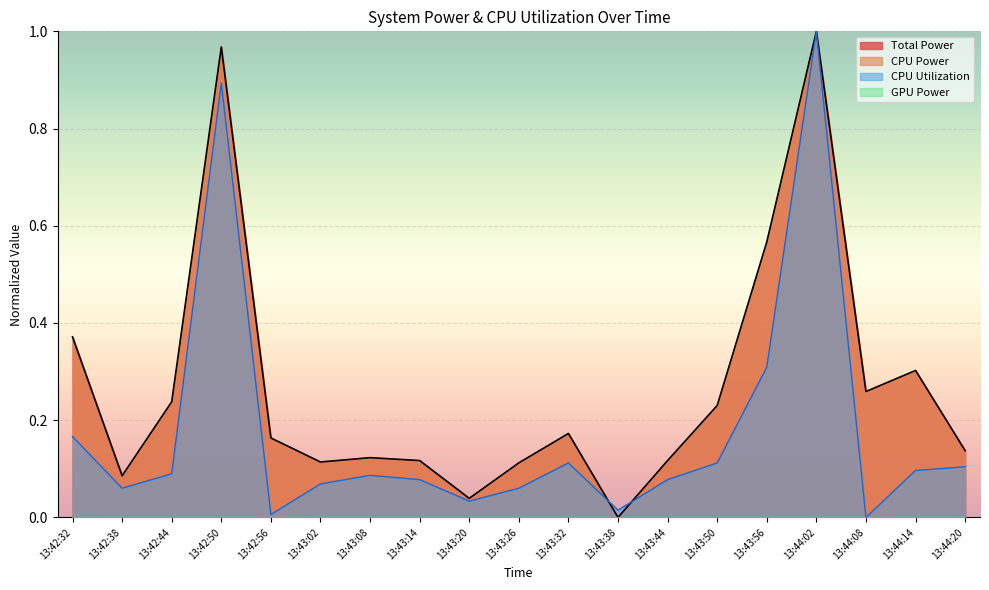

Does the chart display data point markers on the line(s)?

No